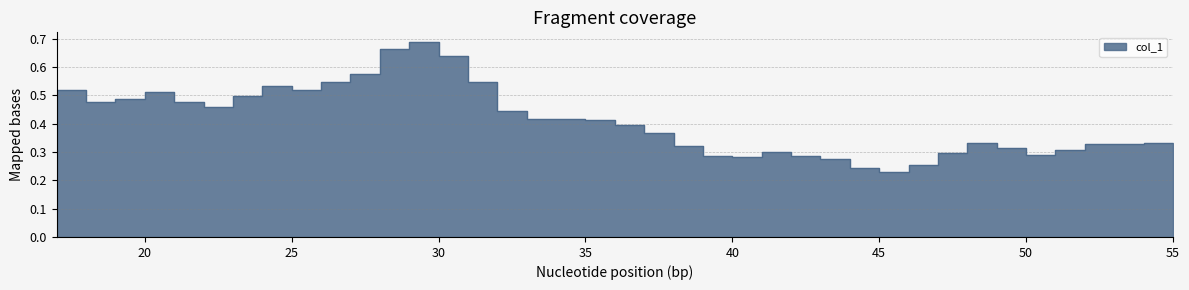

What is the sum of all values?

15.9